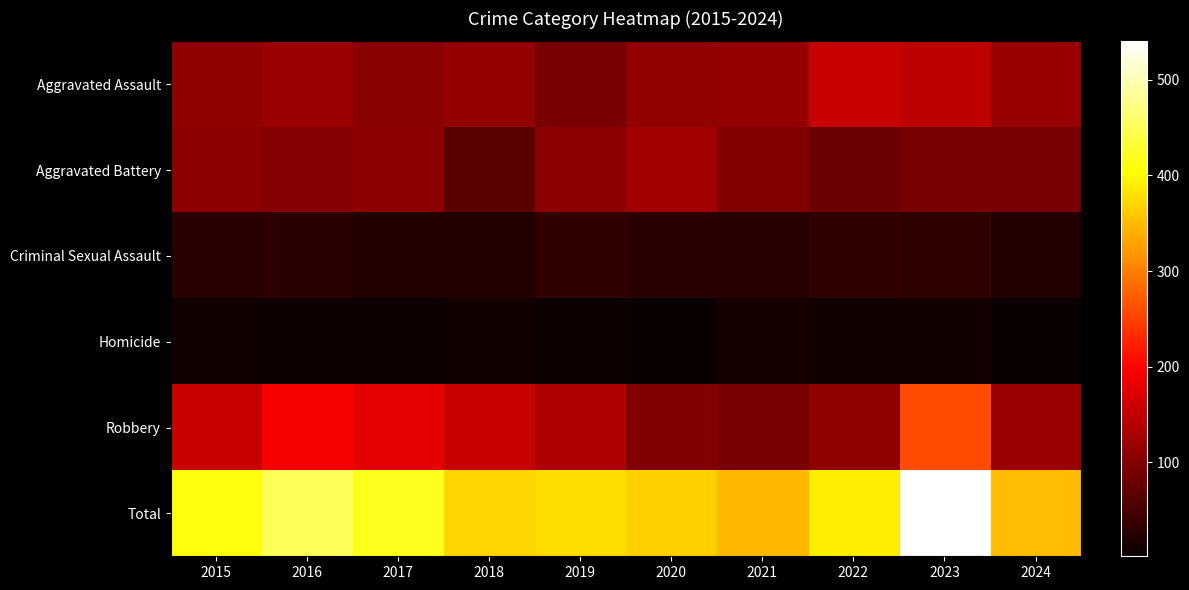

What is the difference between the highest and lowest values at 2015?

401